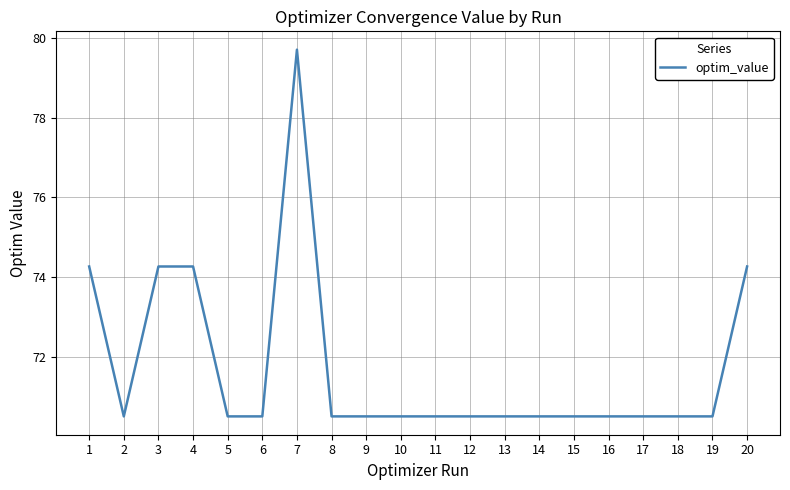

Reading left to right, what are all the values shown in this chart?

1=74.3	2=70.5	3=74.3	4=74.3	5=70.5	6=70.5	7=79.7	8=70.5	9=70.5	10=70.5	11=70.5	12=70.5	13=70.5	14=70.5	15=70.5	16=70.5	17=70.5	18=70.5	19=70.5	20=74.3